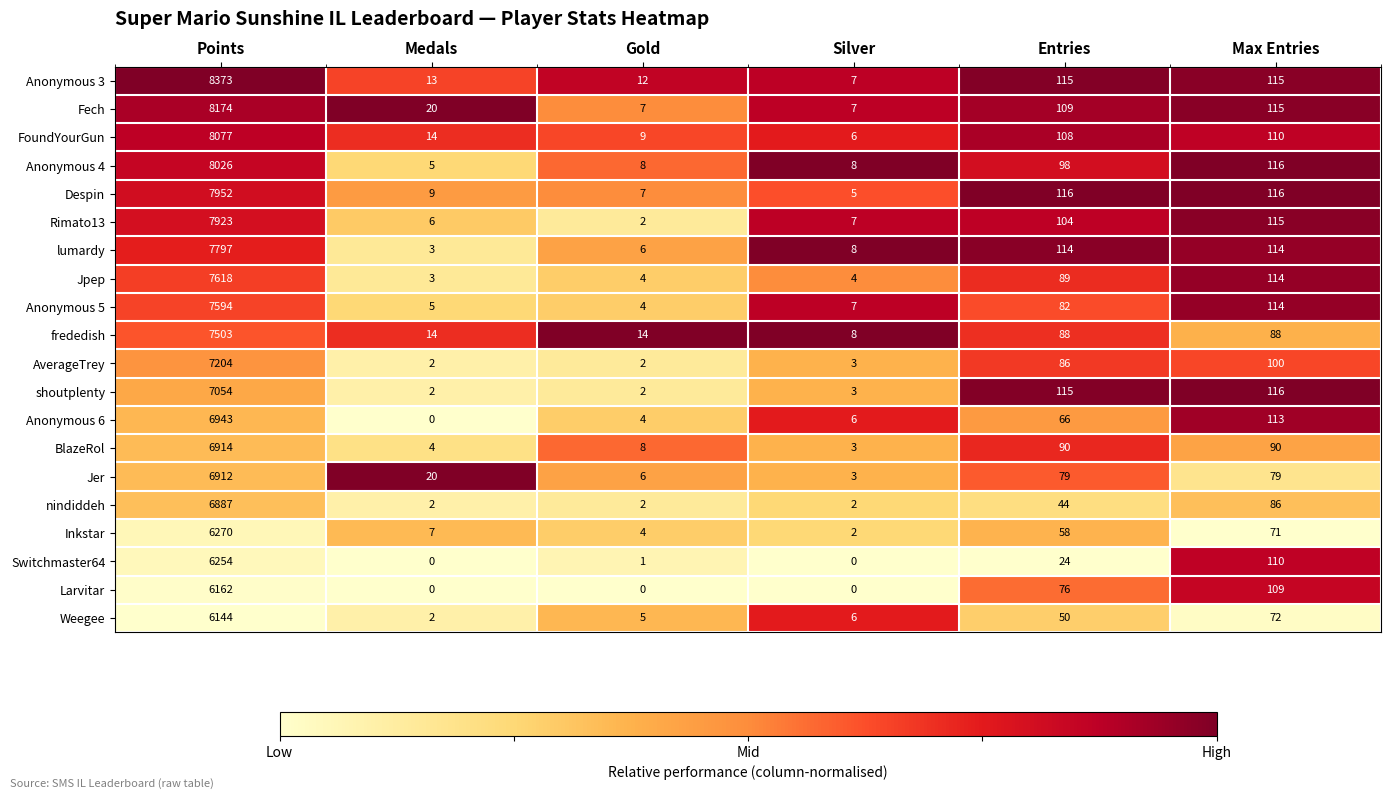

True or false: Jer has a value of 79 at Max Entries.

True